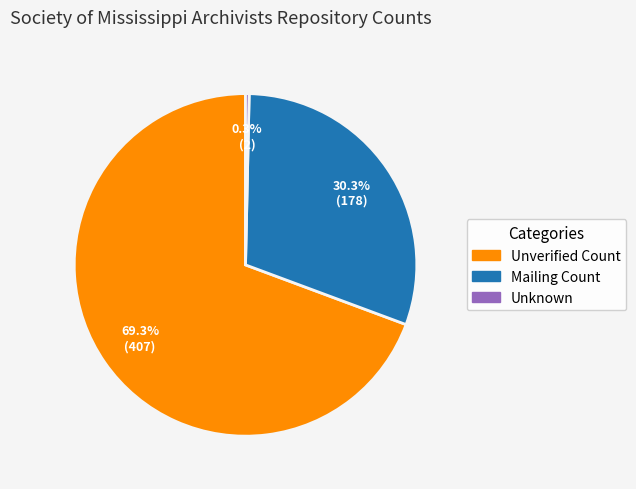

Is there any slice that represents more than half of the pie?

Yes